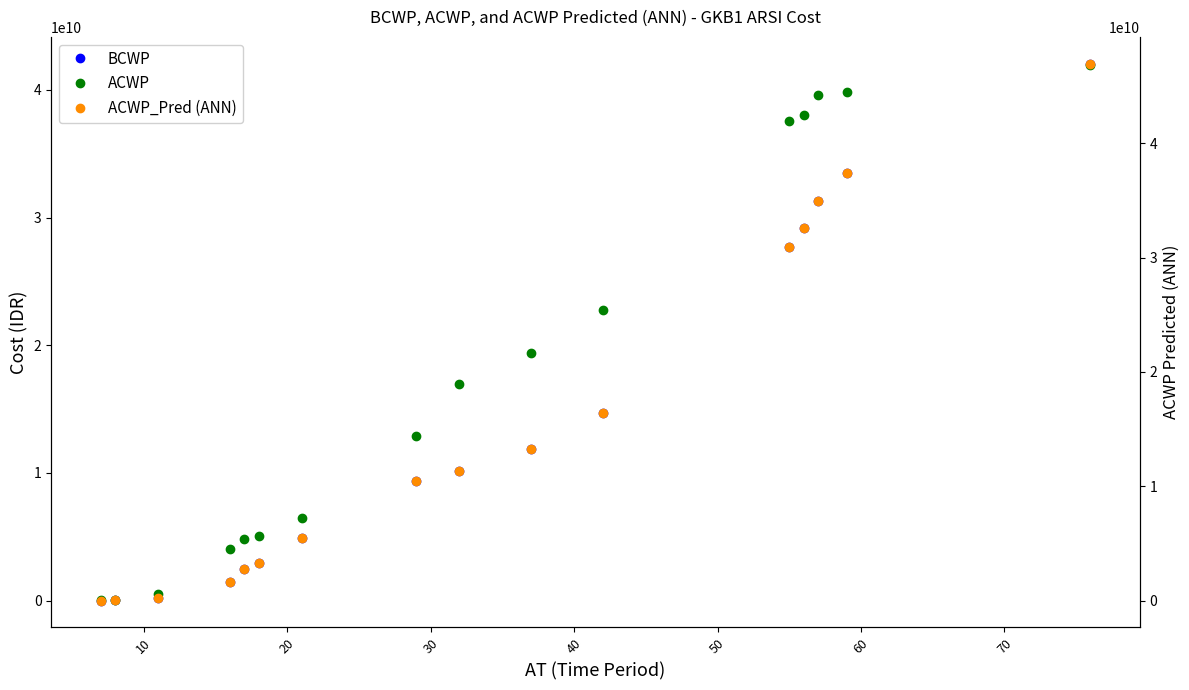

Which series has the largest range (max minus min)?

ACWP_Pred (ANN)